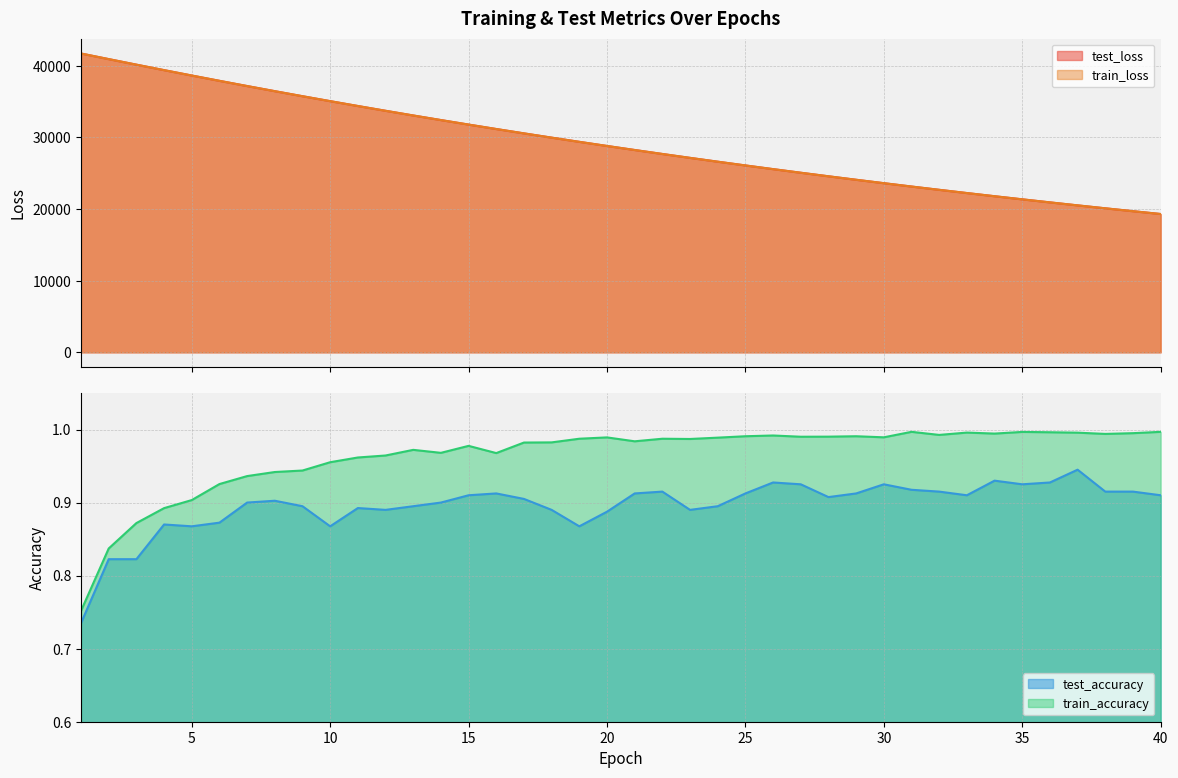

What is the maximum value for test_accuracy?

0.9